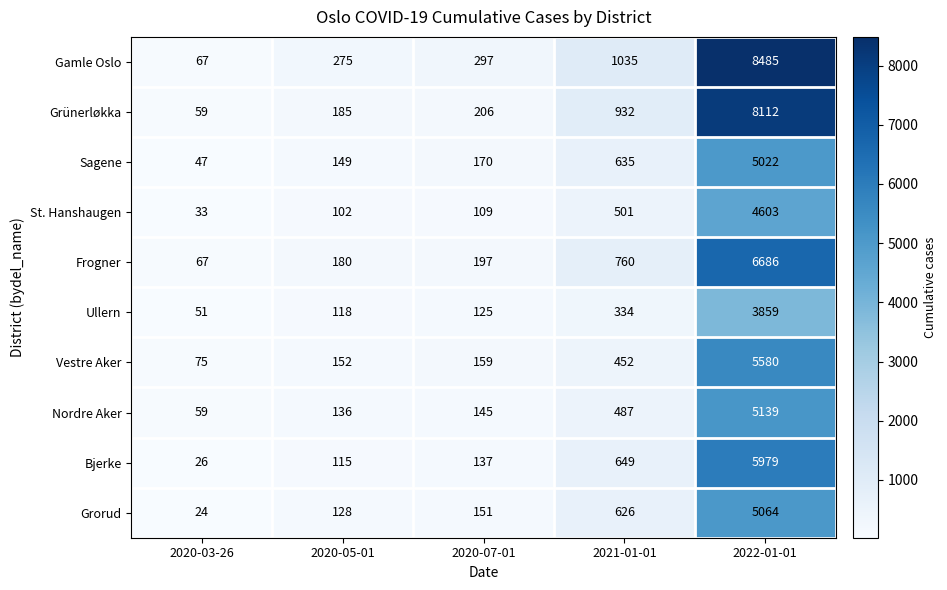

What is the average value of the Bjerke series?

1381